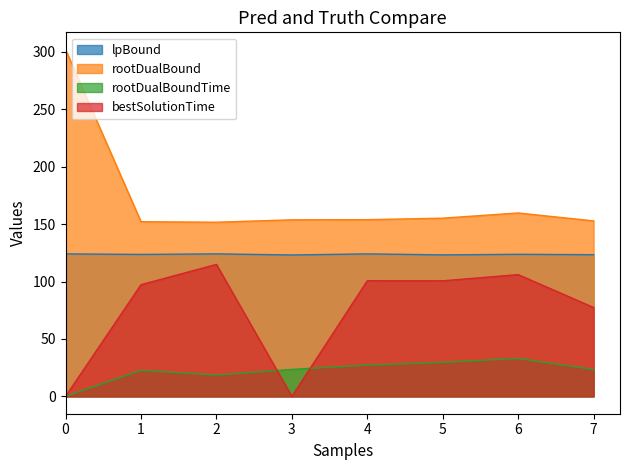

Where is the first local maximum for rootDualBound?

6